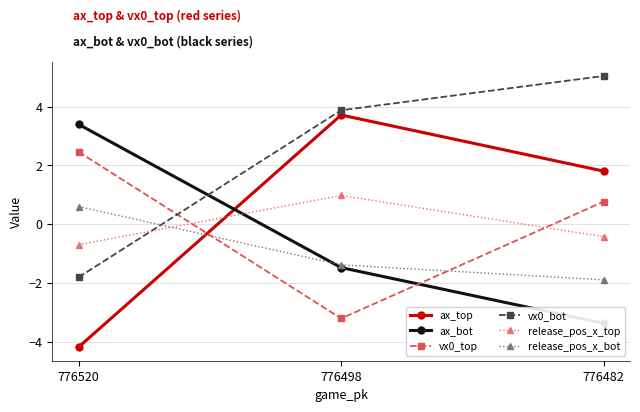

How many data points in ax_top are less than 1?

1